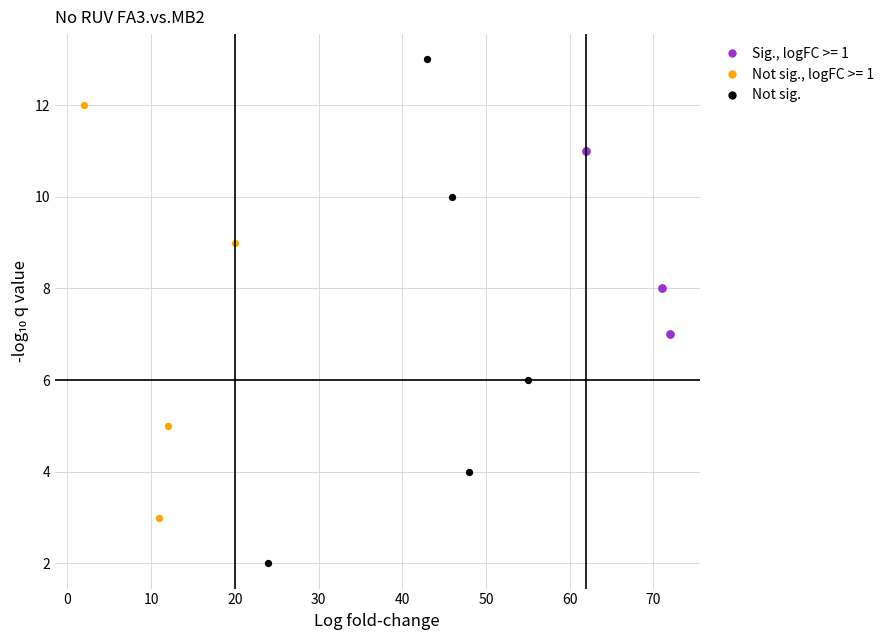

Which series contains the lowest Y value?

Not sig.